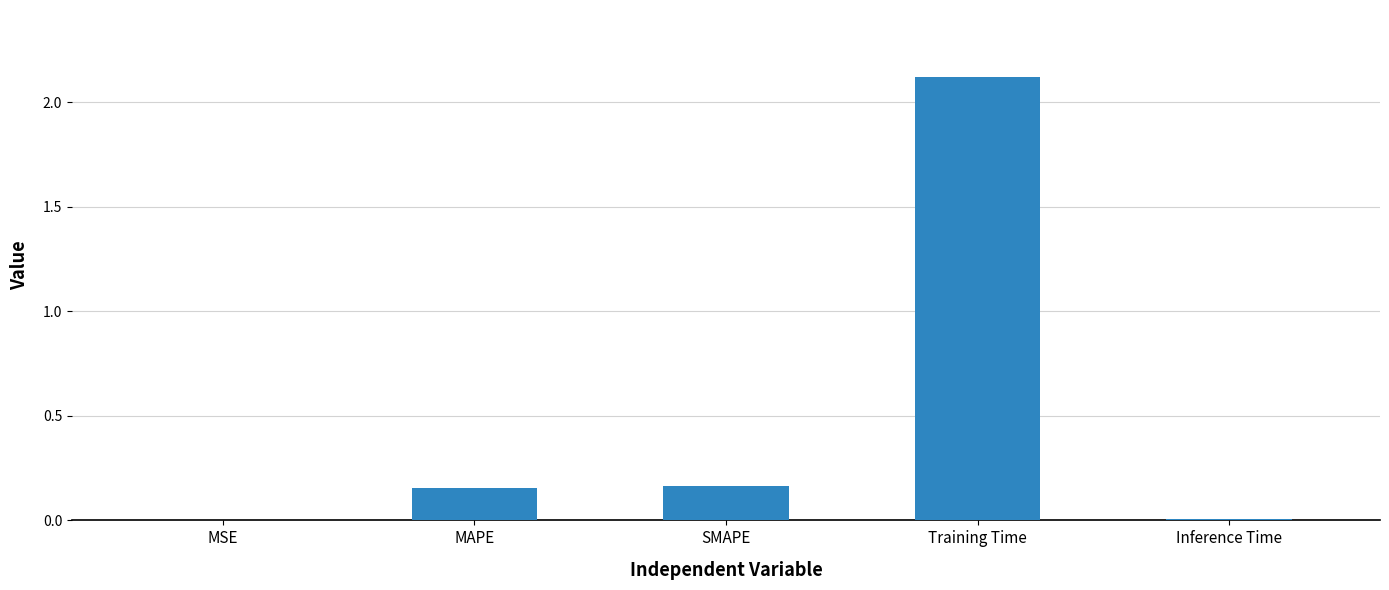

Which has a higher value, SMAPE or Inference Time?

SMAPE